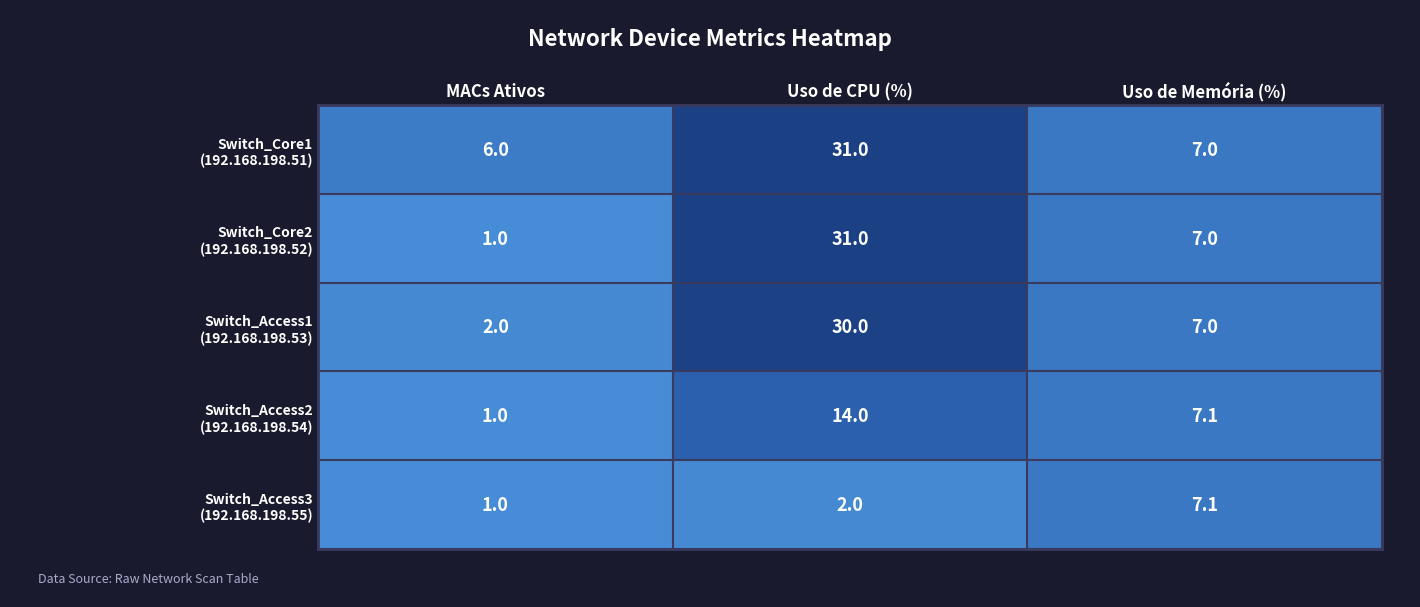

Count the number of categories in the chart.

3